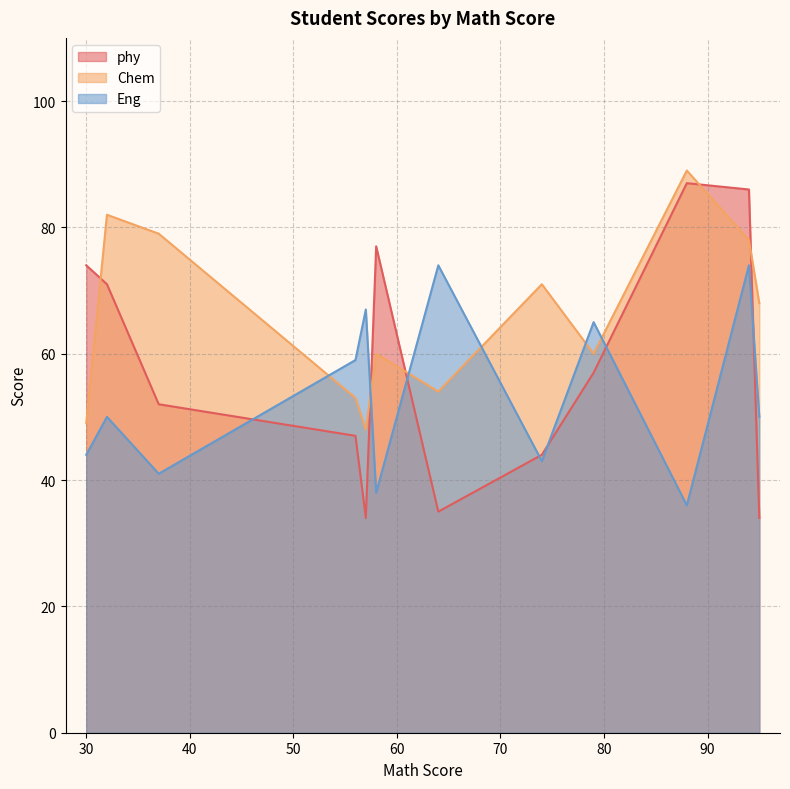

Is it true that Chem equals 80 at 30?

False